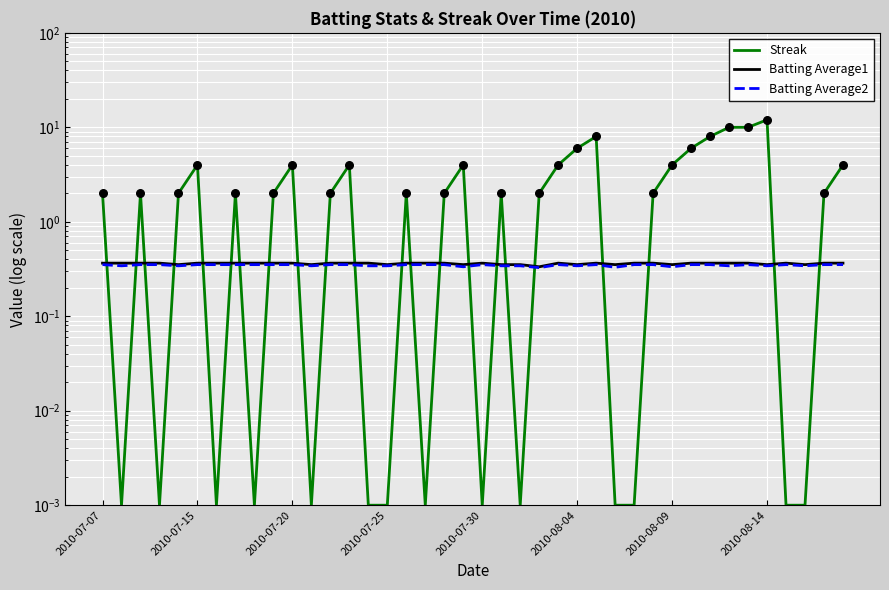

At how many categories does at least one series exceed 8?

5